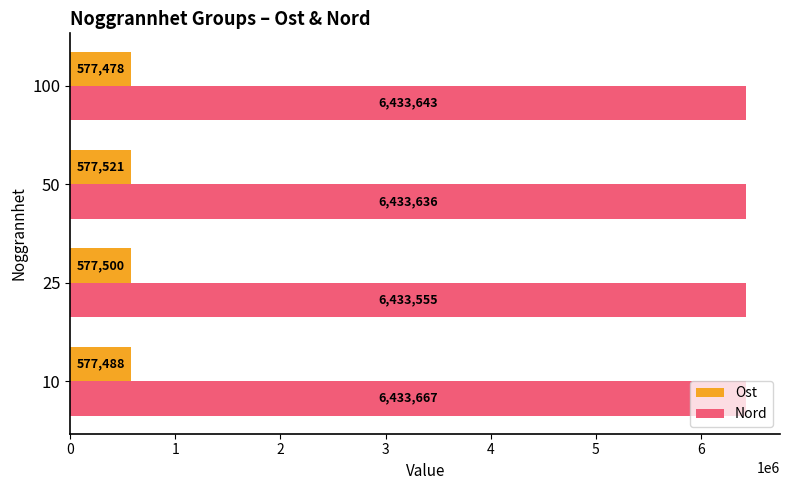

True or false: Nord has a value of 6433555.0 at 25.

True